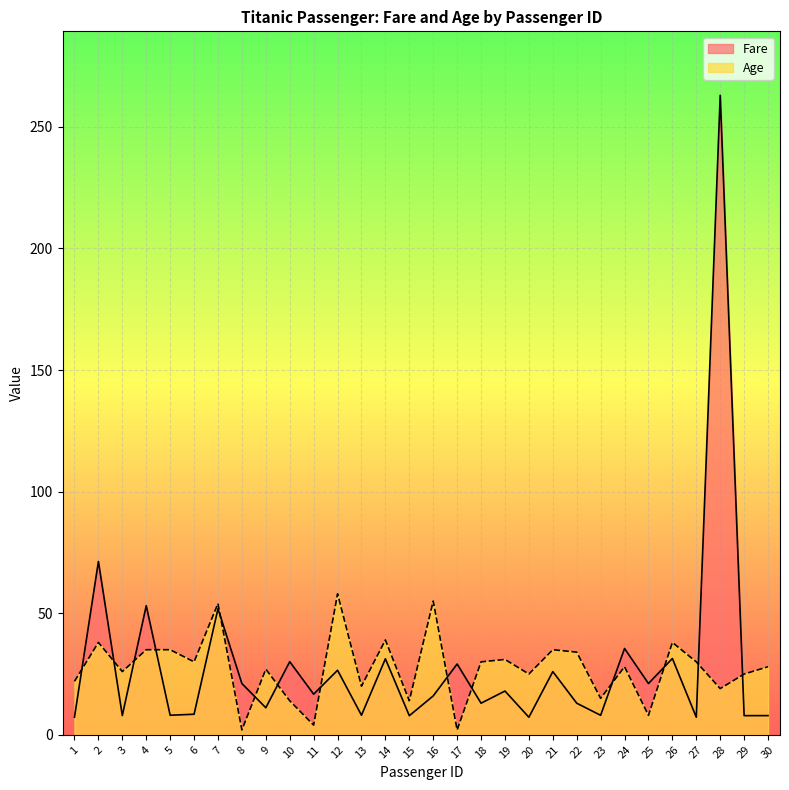

What is the difference between the highest and lowest values at 25?

13.1